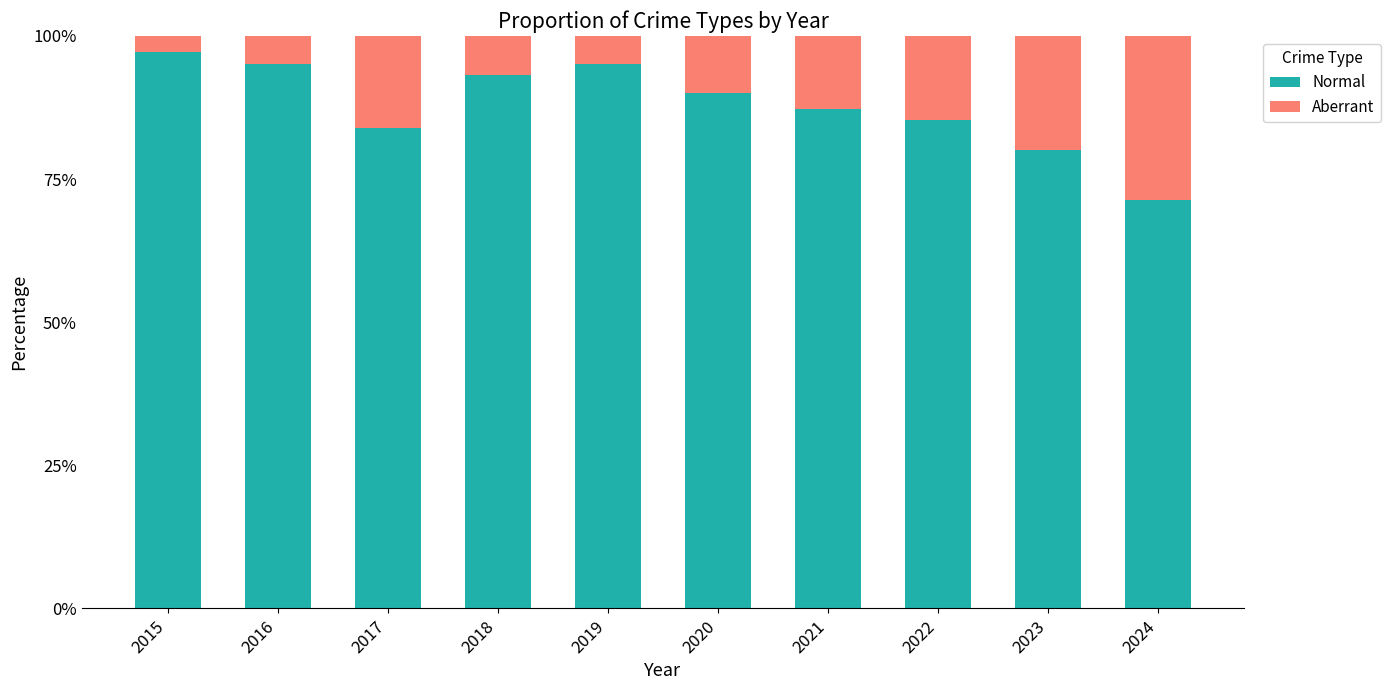

What is the sum of the Normal values at 2020 and 2022?

175.3